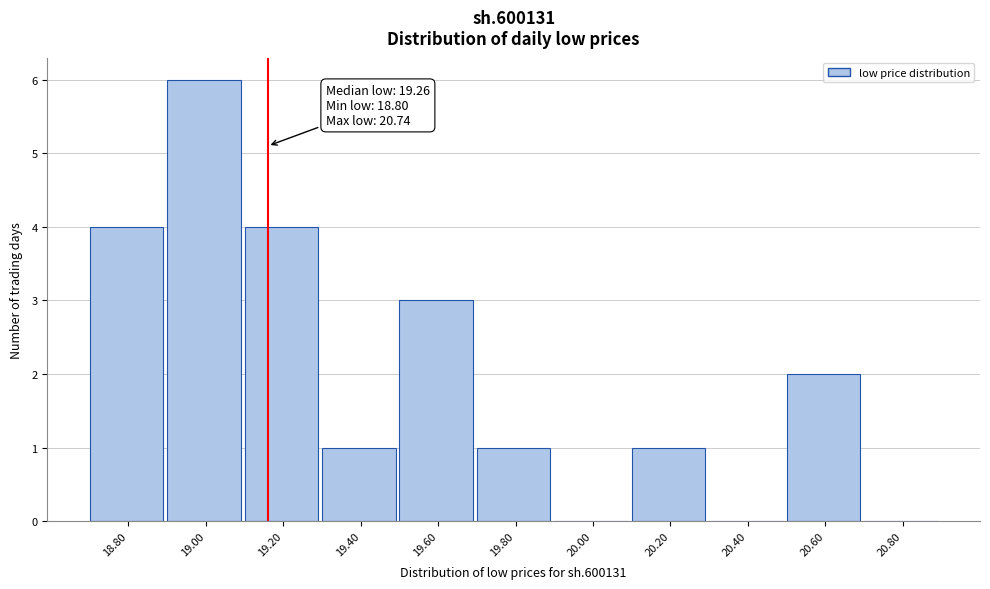

Reading right to left, what are all the values shown in this chart?

20.80=0	20.60=2	20.40=0	20.20=1	20.00=0	19.80=1	19.60=3	19.40=1	19.20=4	19.00=6	18.80=4